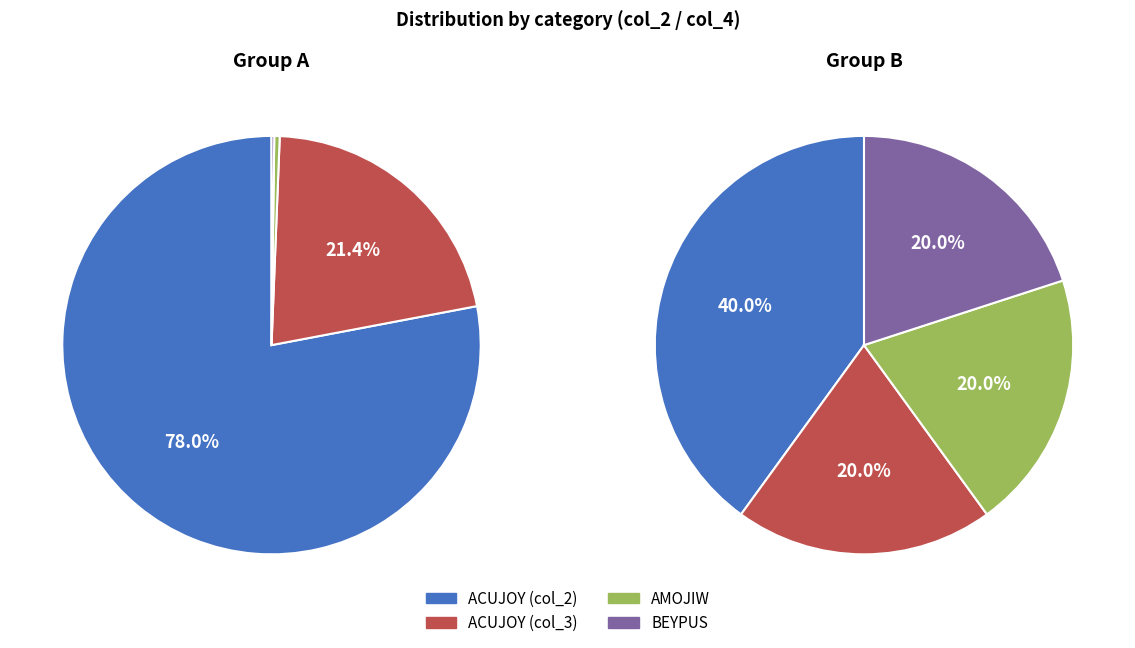

How much of the chart is everything except 0?

21.5%